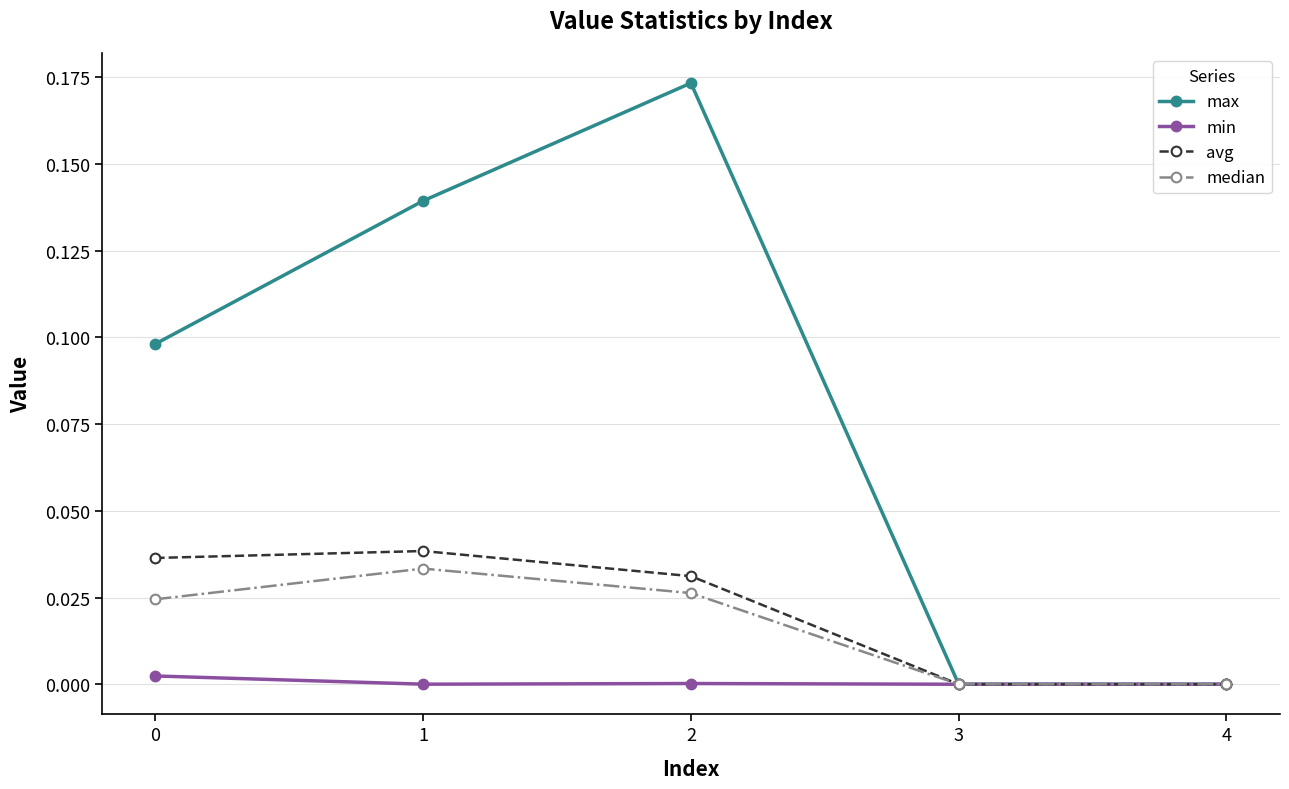

True or false: max has a value of 0.2 at 1.

False